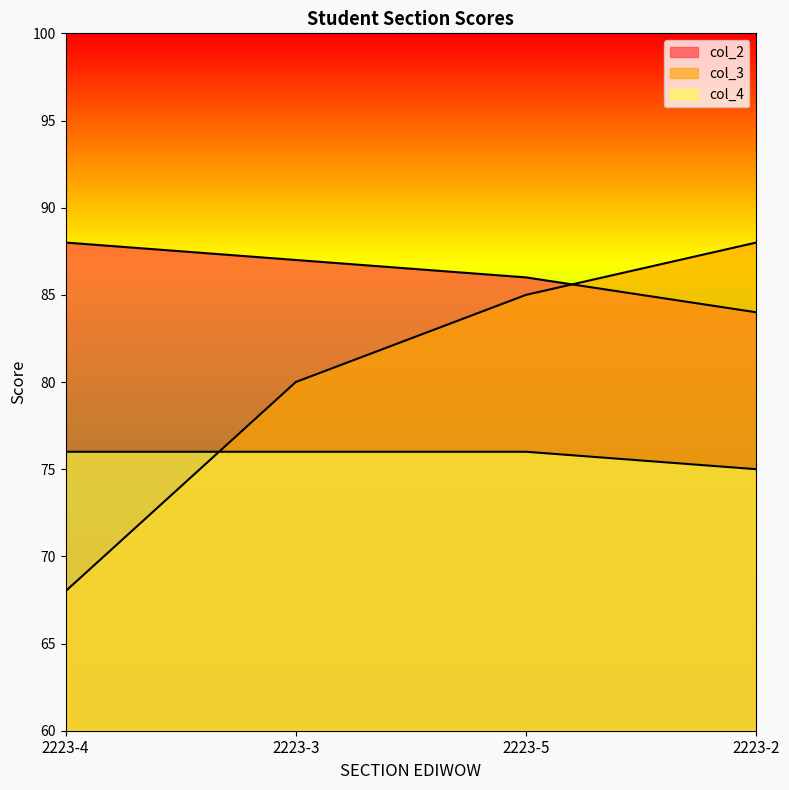

Reading left to right, list all the values displayed in this chart.

col_2: 88	87	86	84
col_3: 68	80	85	88
col_4: 76	76	76	75